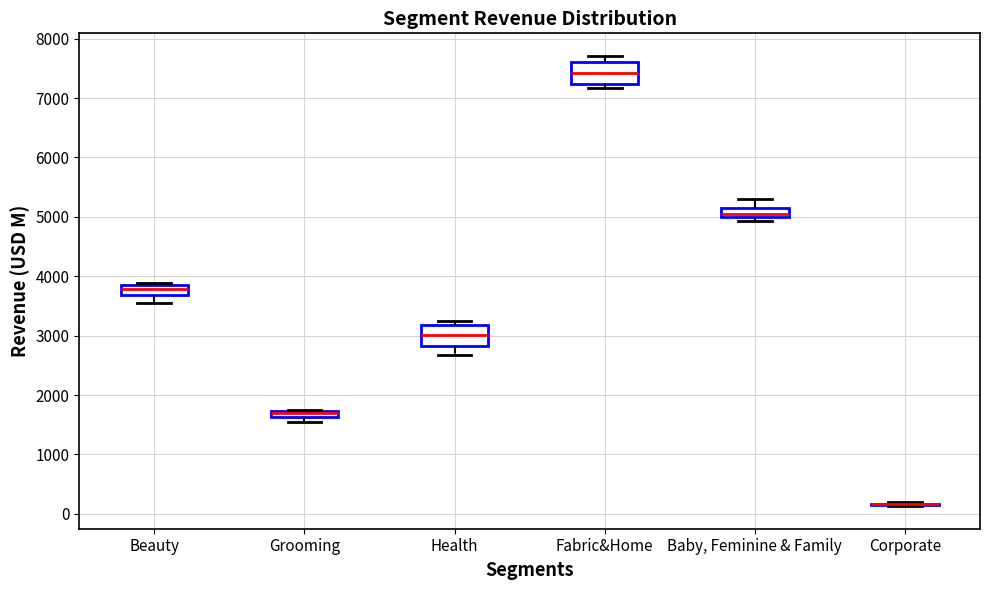

Where is the lower edge of the box for Grooming on the y-axis? The values are not printed on the chart, so give them approximately, as read against the axis.

1600